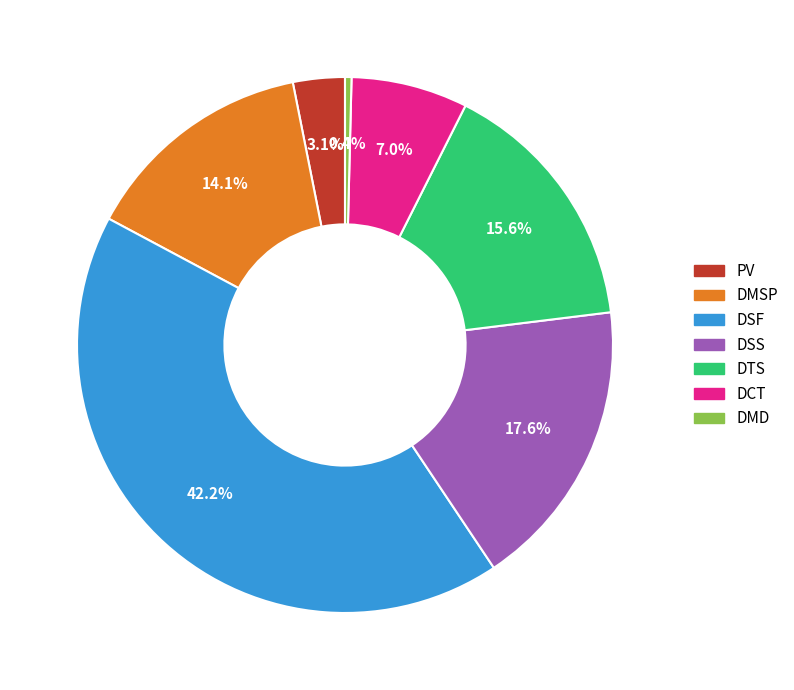

Count the number of slices in the pie.

7